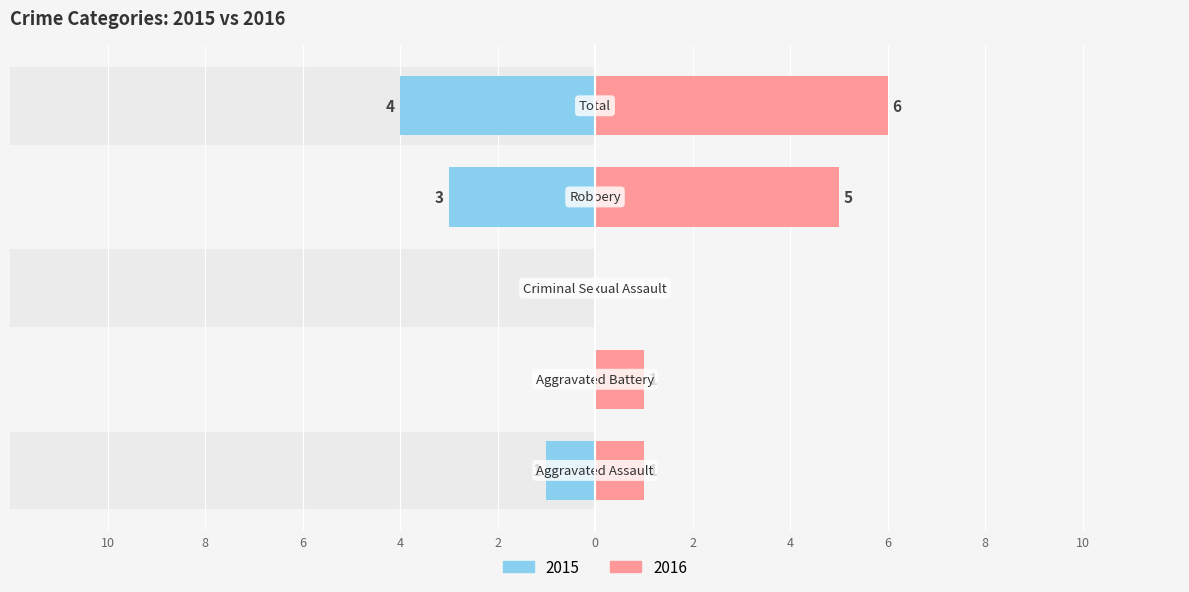

List the series in order of their peak value, highest first.

Right, Left